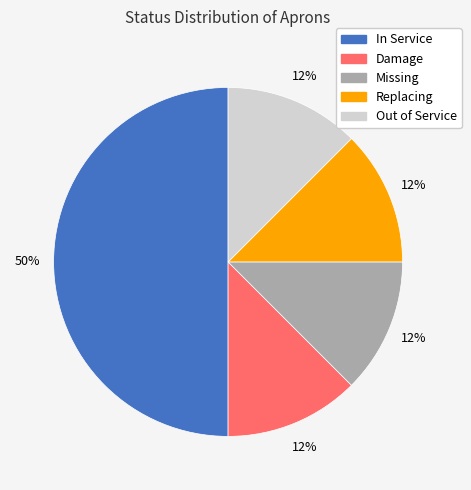

Between In Service and Missing, which is larger?

In Service